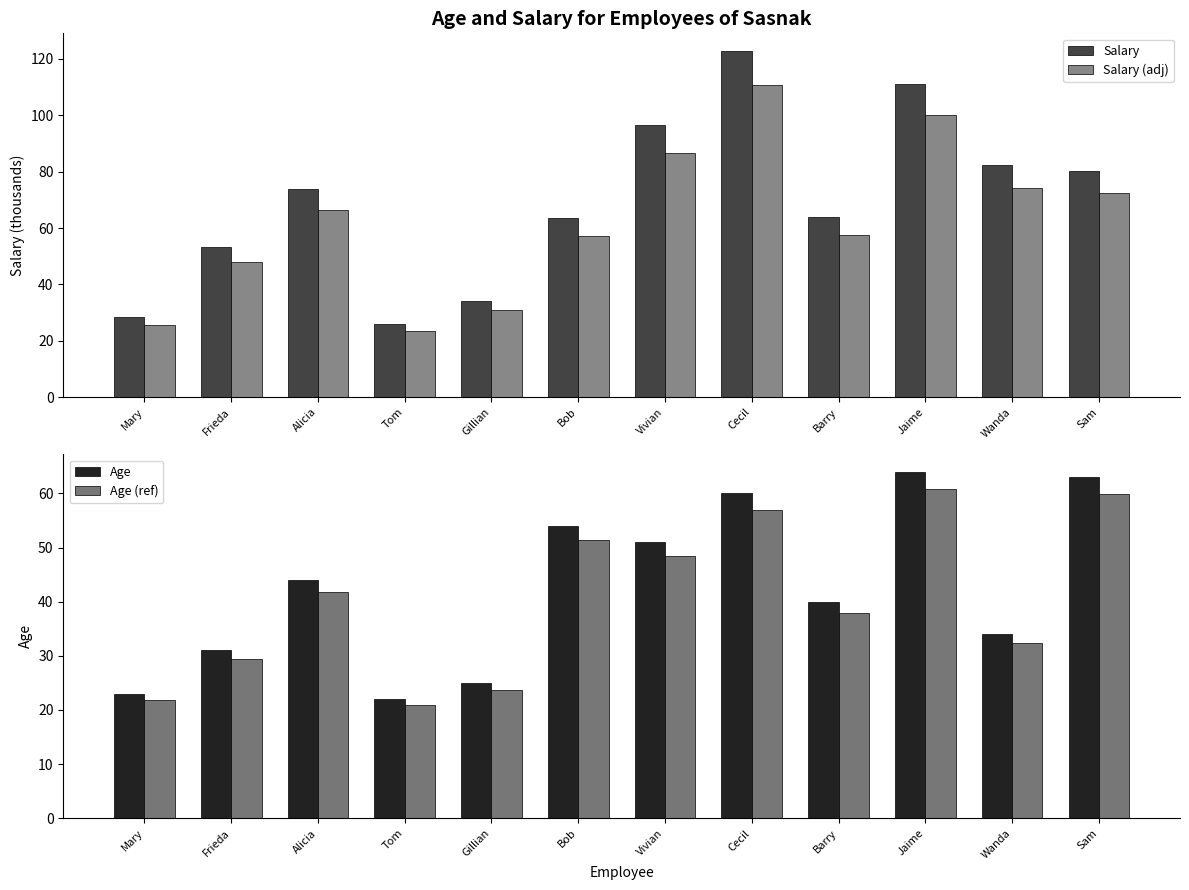

The value of Age at Frieda is 46.8. True or false?

False